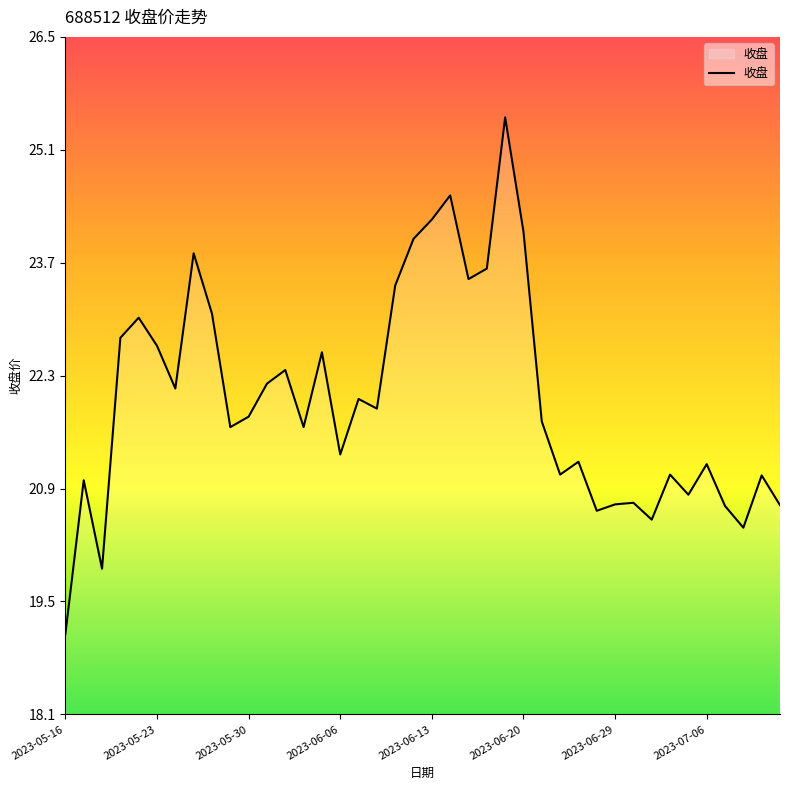

What is the greatest value displayed?

25.5